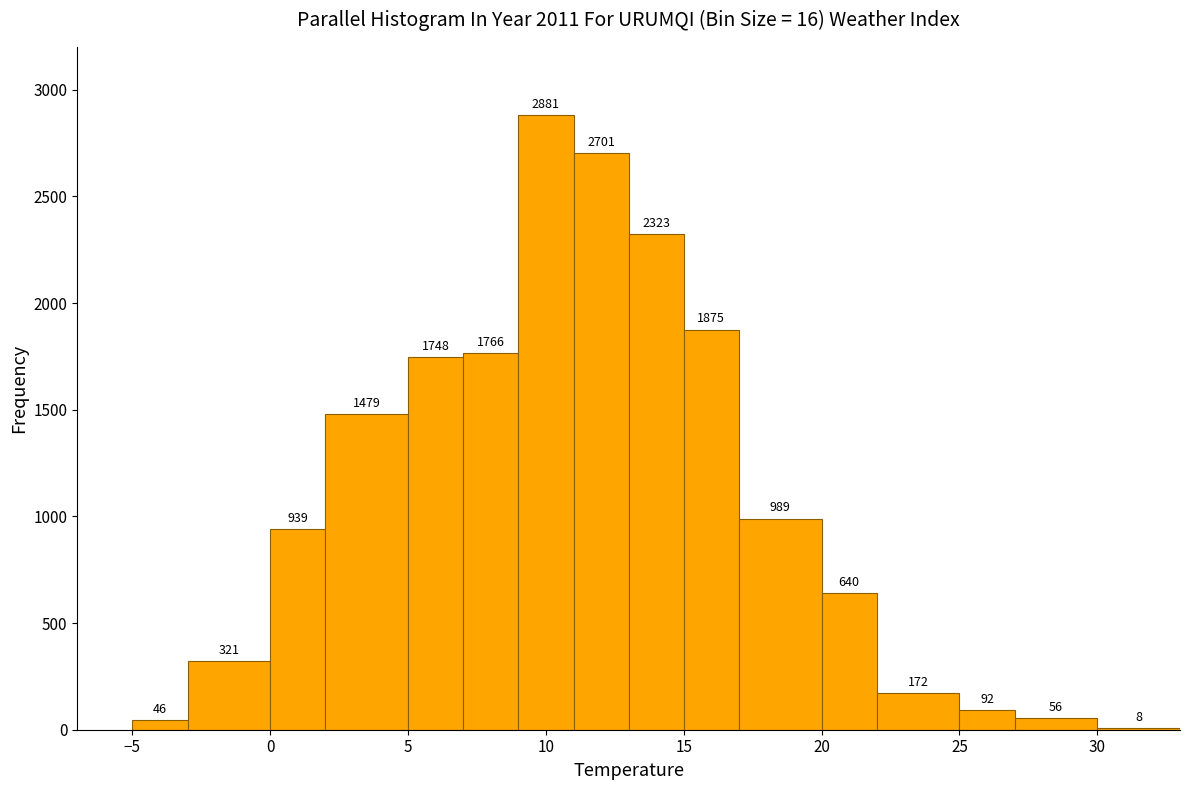

Reading left to right, transcribe this chart: for each bar, give the range it covers on the x-axis and its height.

-5 to -3: 46
-3 to 0: 321
0 to 2: 939
2 to 5: 1479
5 to 7: 1748
7 to 9: 1766
9 to 11: 2881
11 to 13: 2701
13 to 15: 2323
15 to 17: 1875
17 to 20: 989
20 to 22: 640
22 to 25: 172
25 to 27: 92
27 to 30: 56
30 to 33: 8